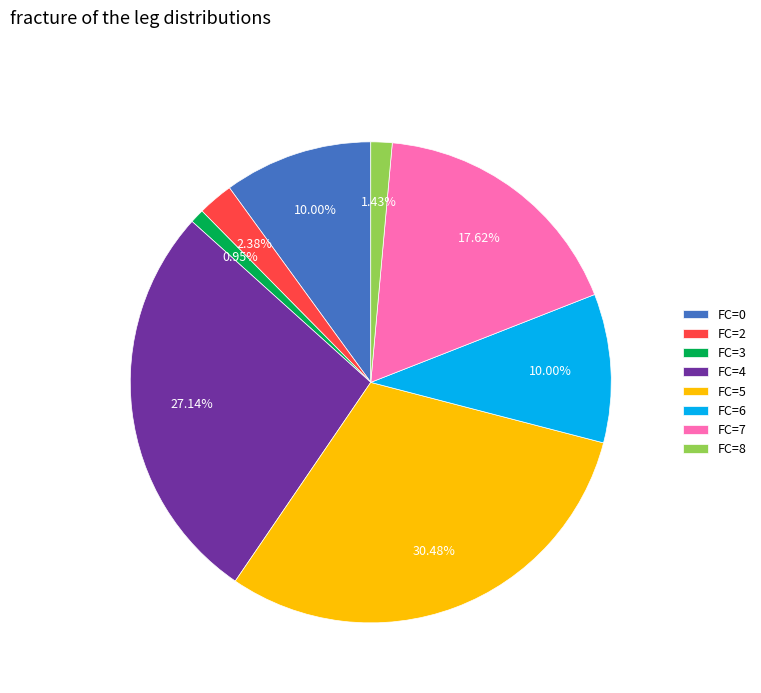

Is the sum of FC=5 and FC=3 greater than half?

No